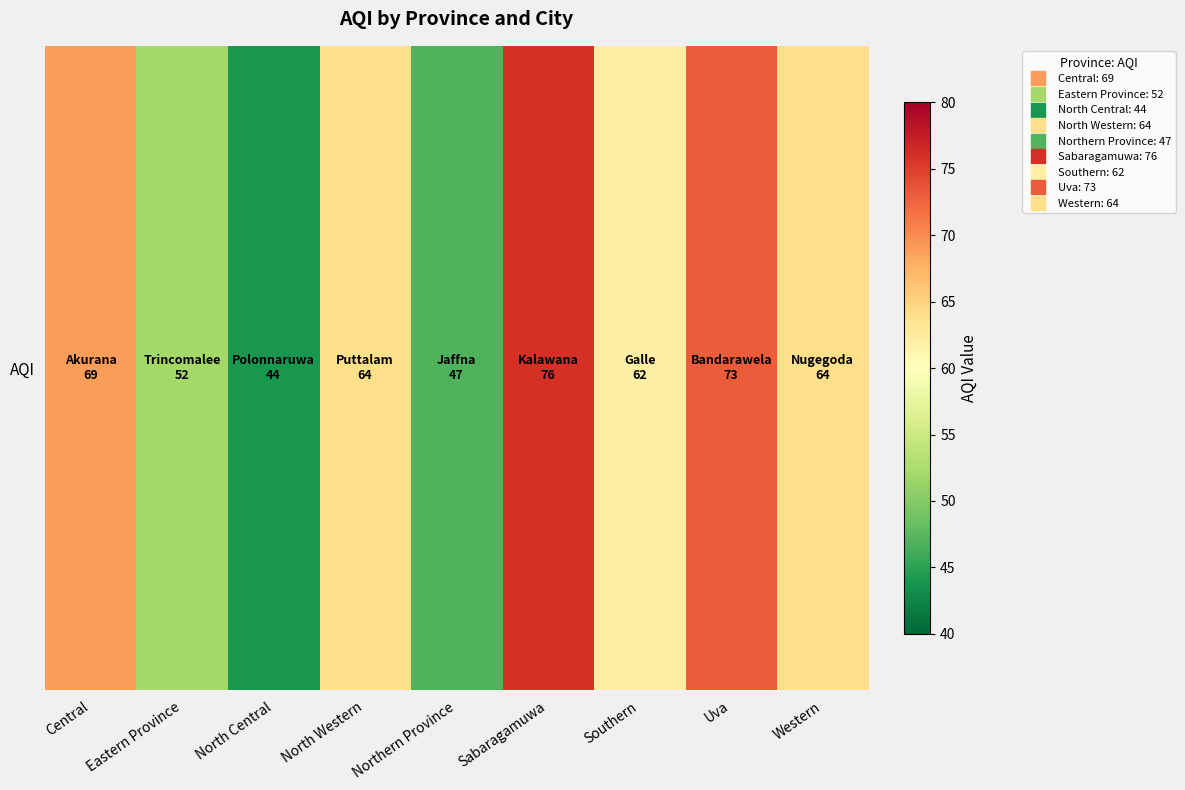

Rank the categories by value from highest to lowest.

Sabaragamuwa, Uva, Central, North Western, Western, Southern, Eastern Province, Northern Province, North Central